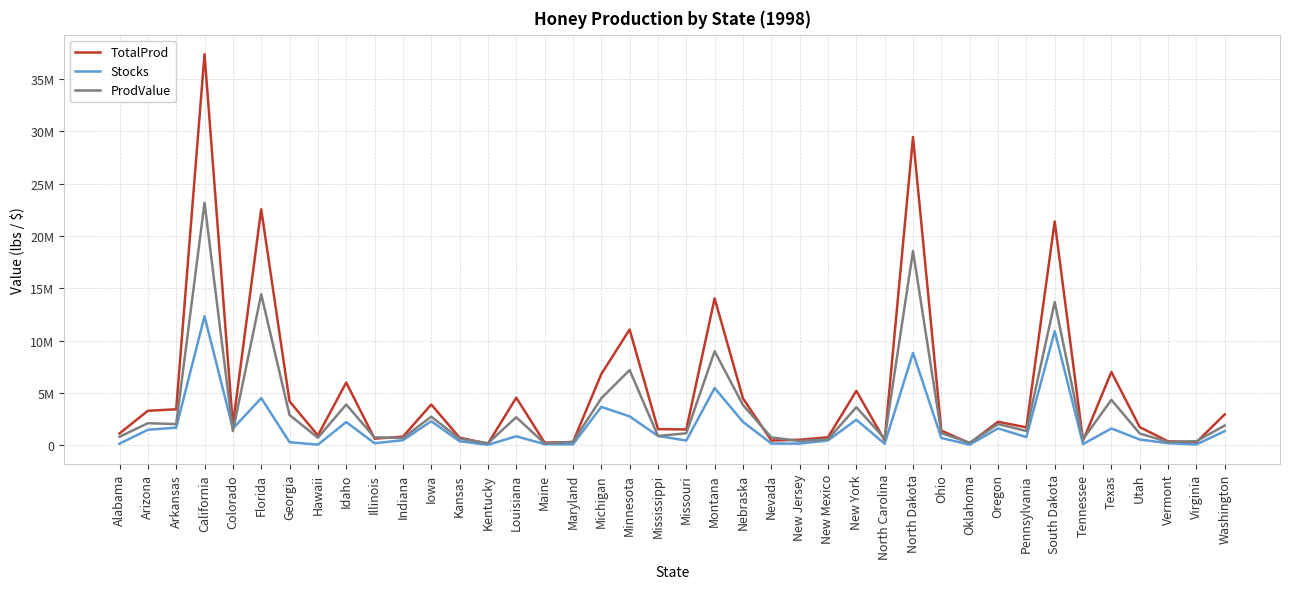

What are all the series names shown in the legend?

TotalProd, Stocks, ProdValue